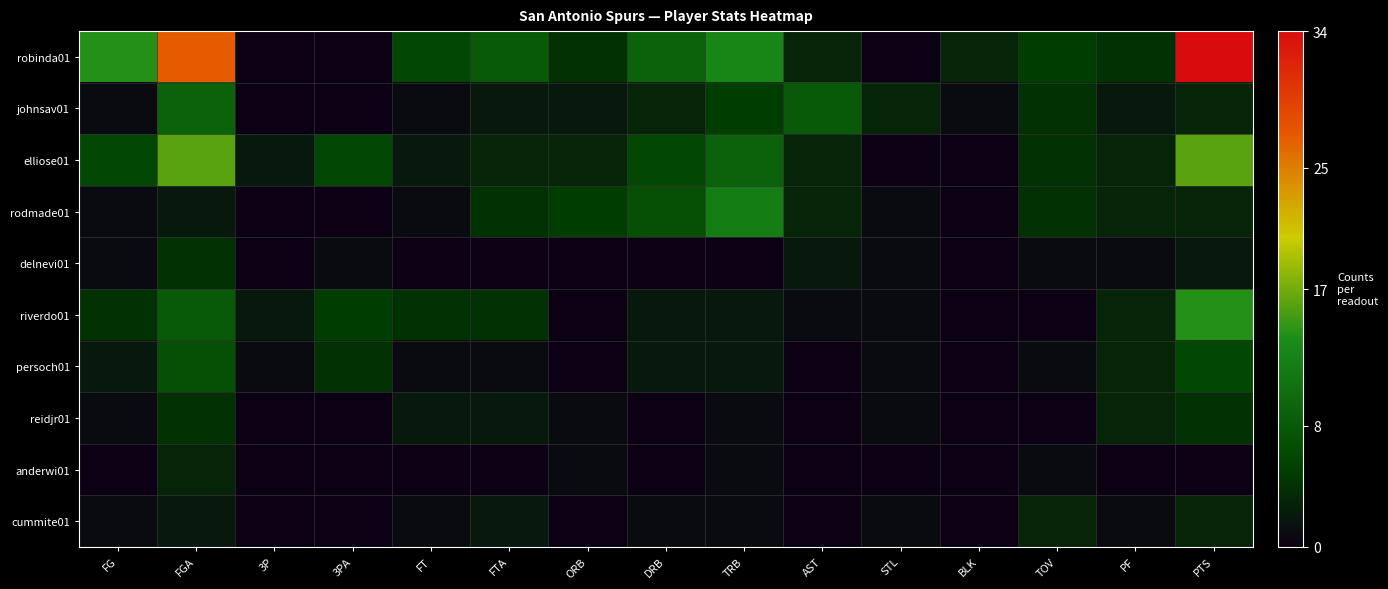

What is the greatest value displayed?

34